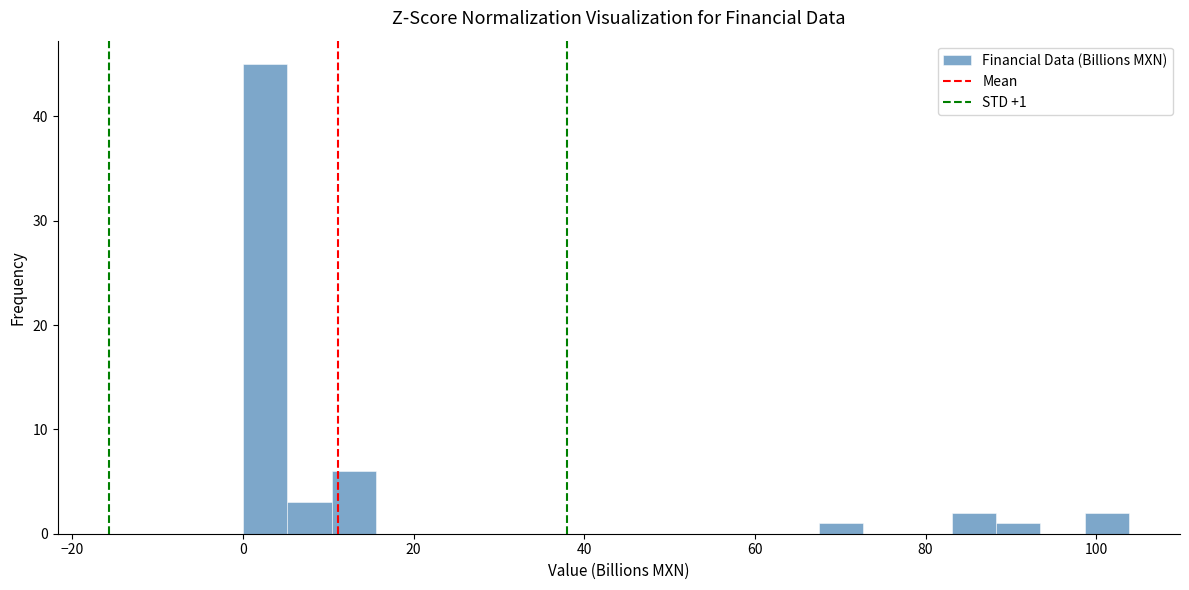

Read against the x-axis, roughly where is the centre of the tallest bar?

2